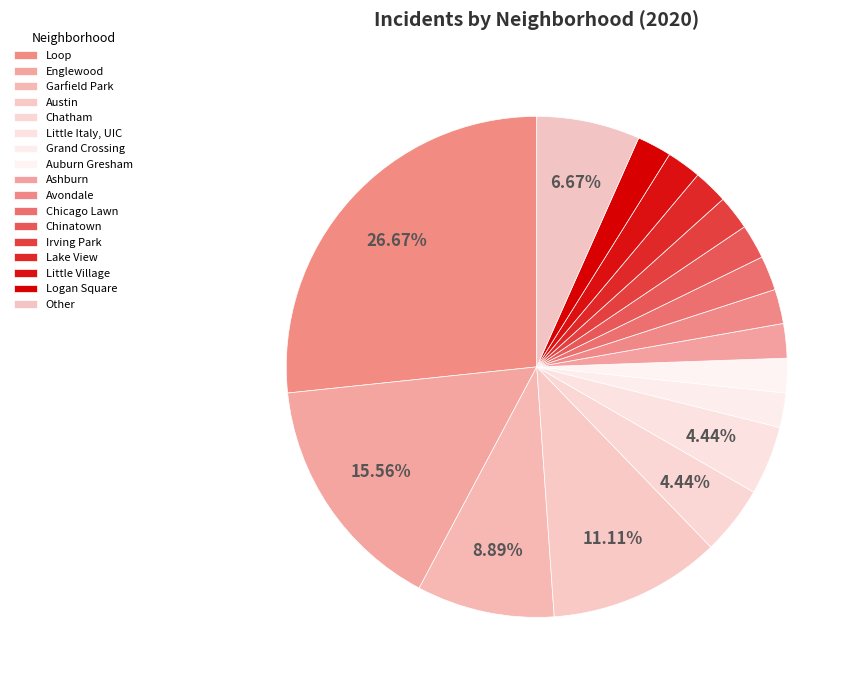

Count the number of slices in the pie.

17